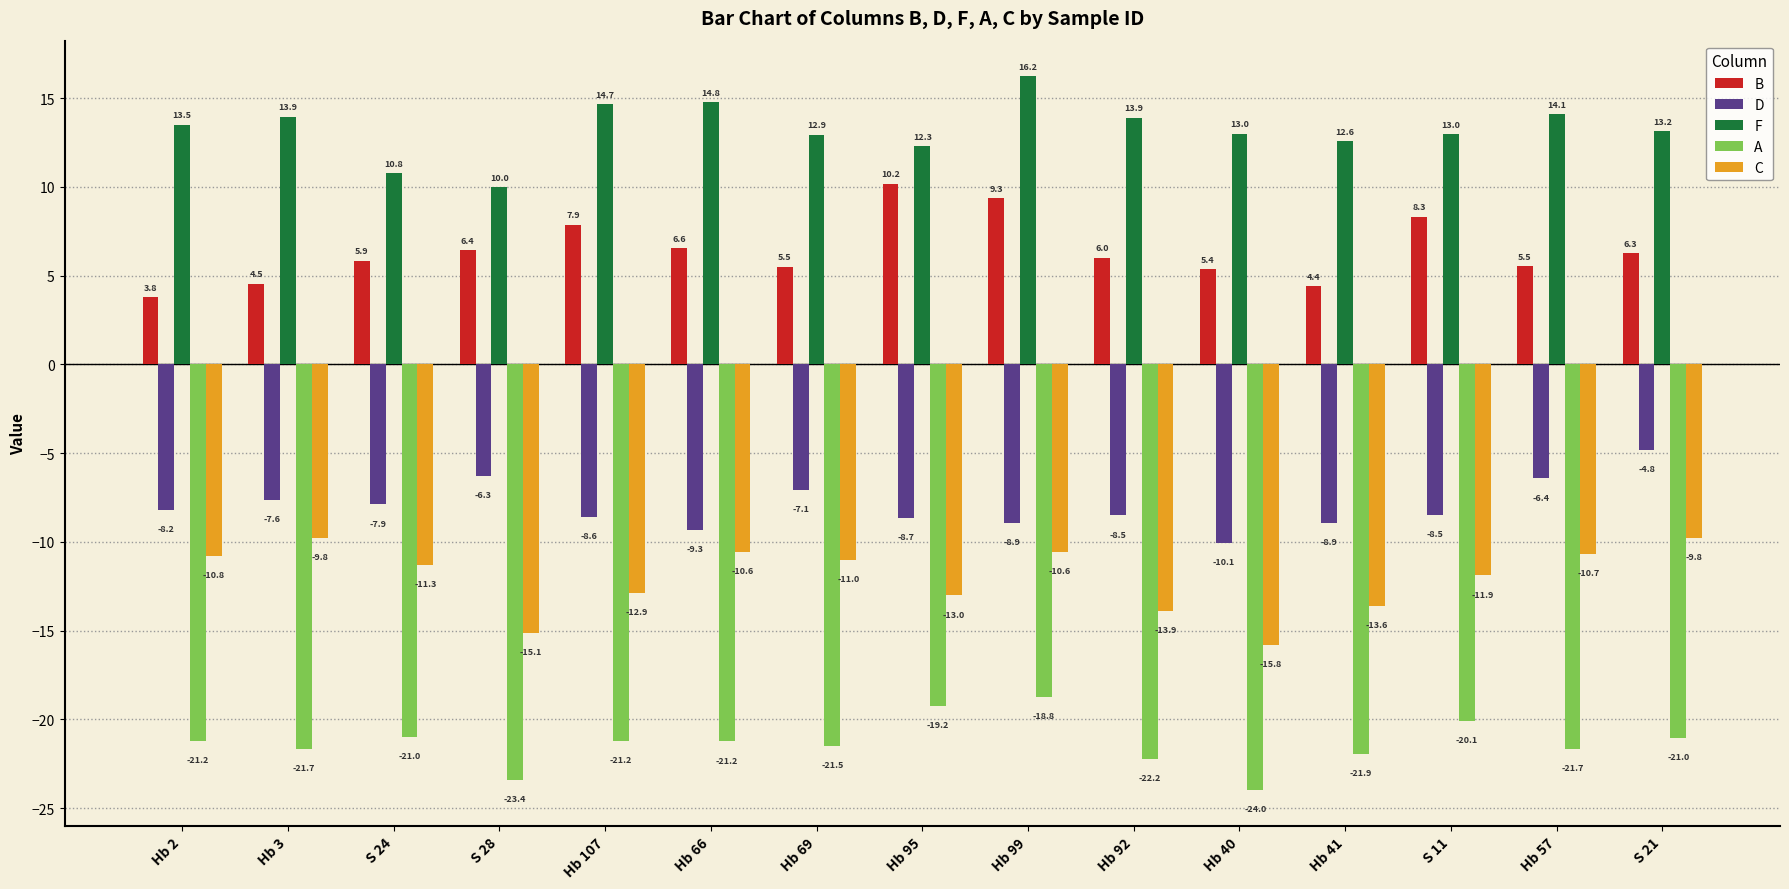

What is the sum of all A values?

-320.2